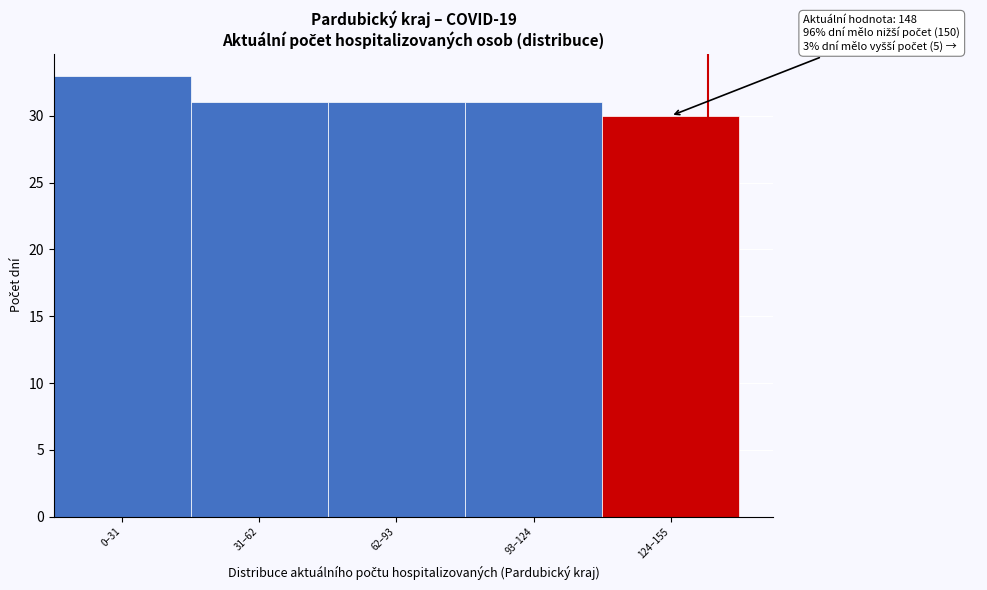

Reading left to right, what are all the values shown in this chart?

0–31=33	31–62=31	62–93=31	93–124=31	124–155=30